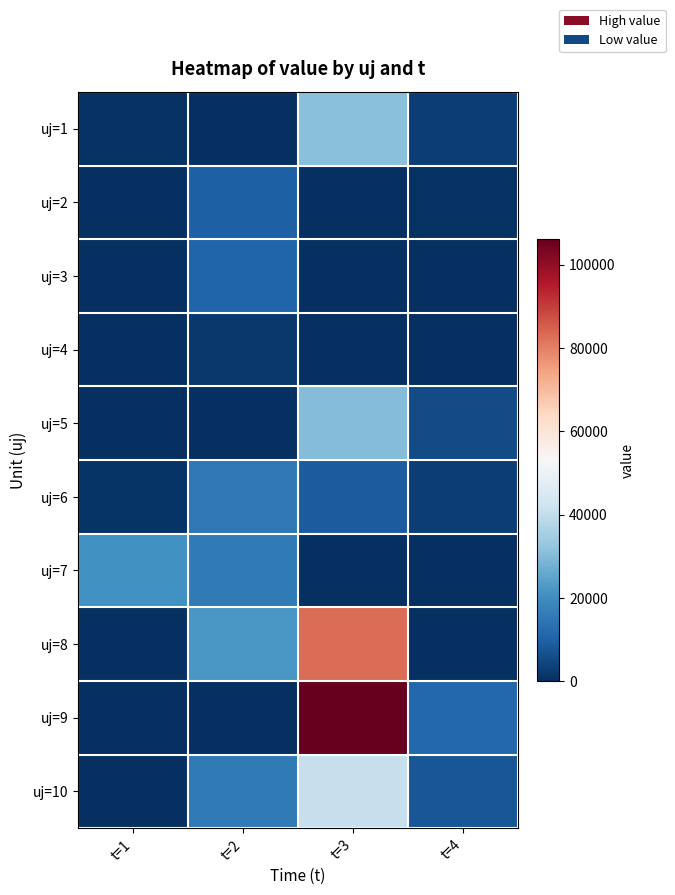

Between t=1 and t=2, which is larger?

t=1